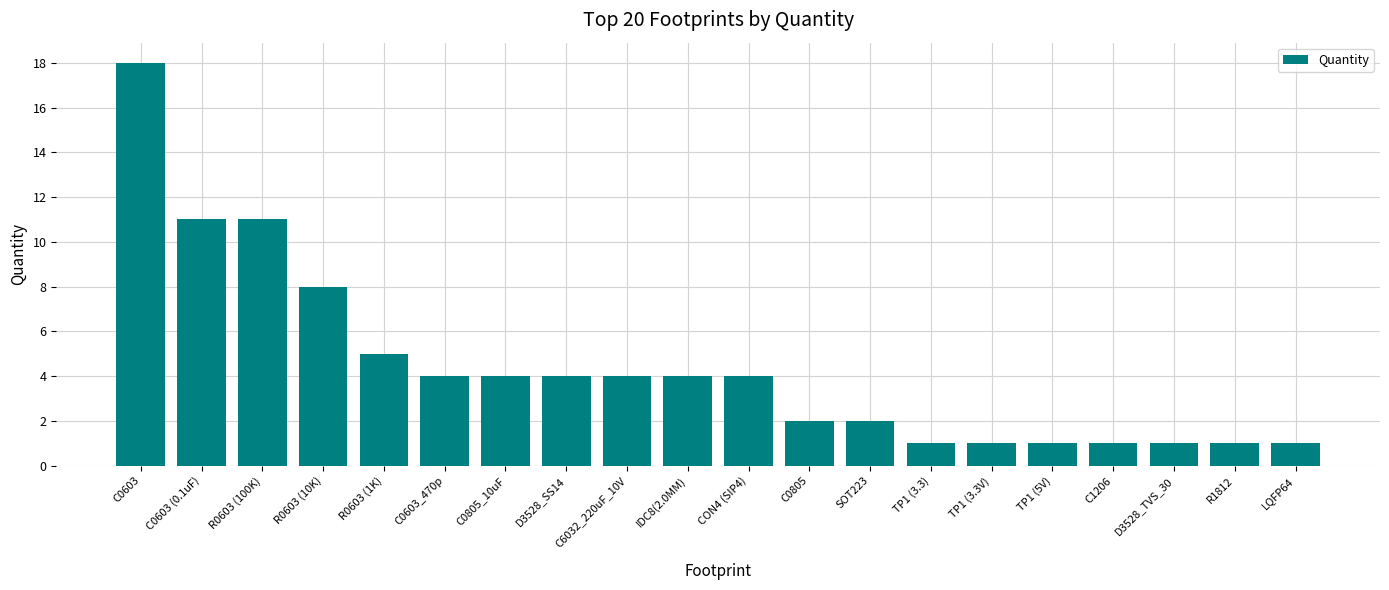

How many values are below 4?

9